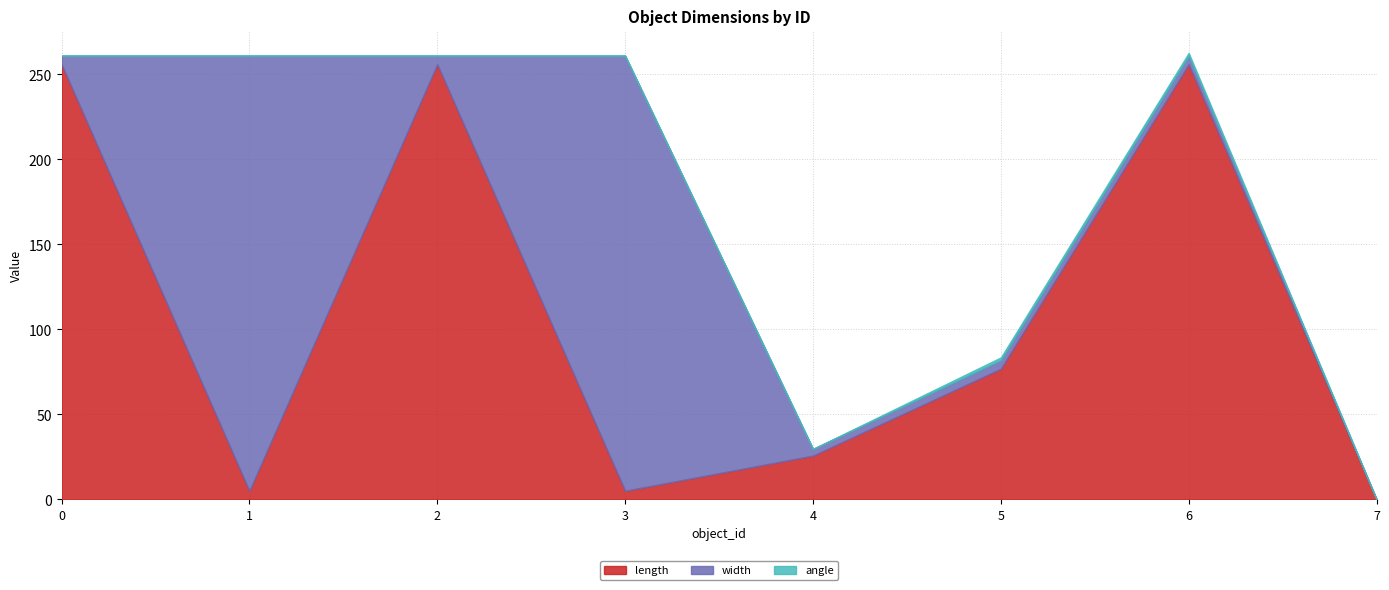

What are all the series names shown in the legend?

length, width, angle